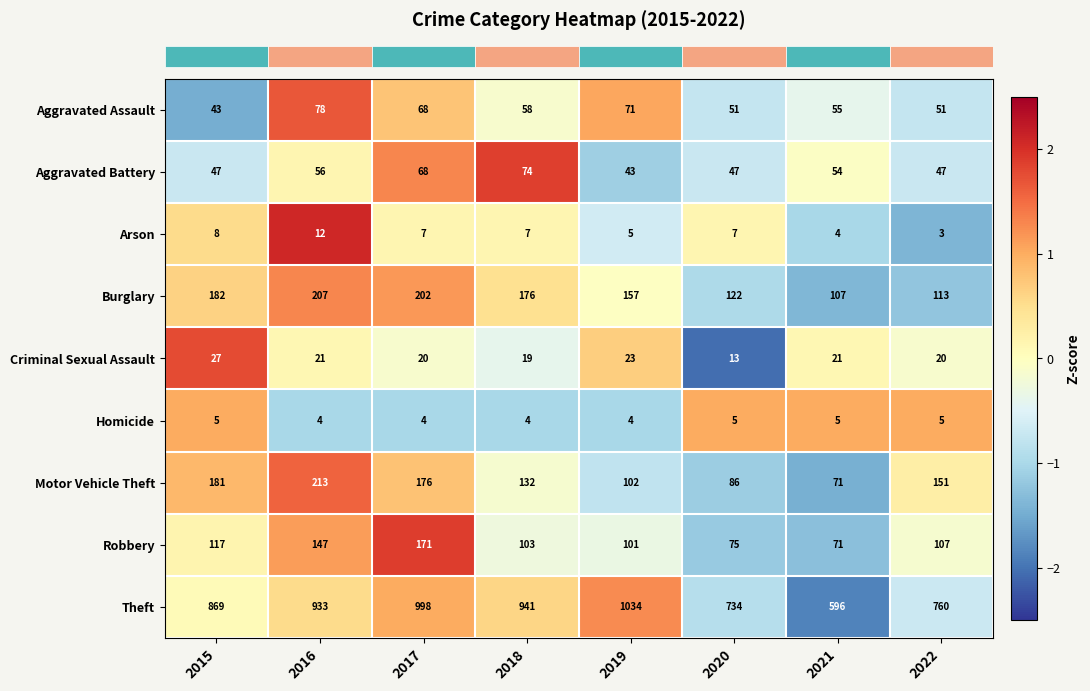

At which category is the sum across all series the highest?

2017